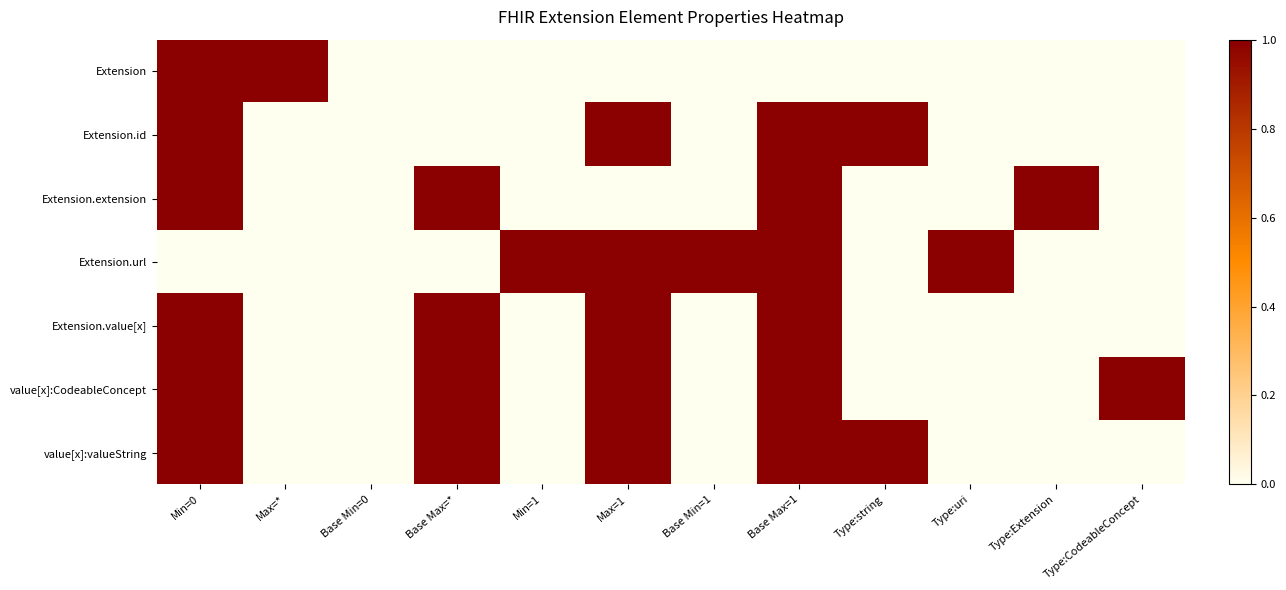

At which category does the chart reach its peak across all series?

Min=0